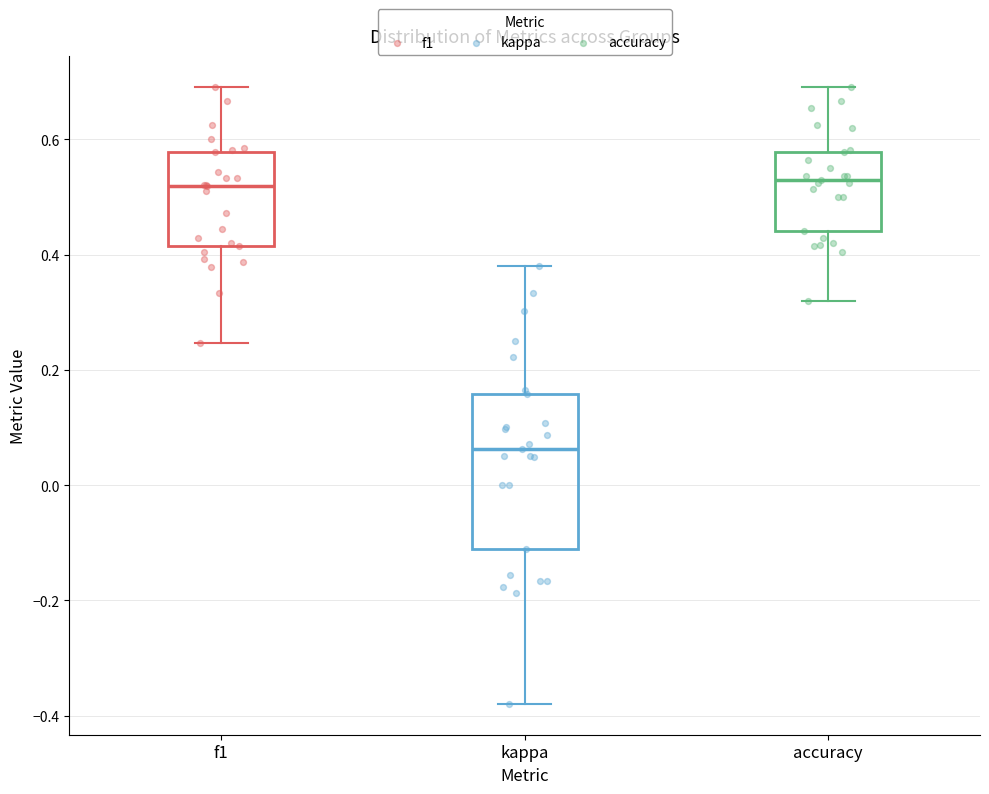

Reading left to right, read every box against the y-axis: the position of its median line, the range the box covers, and the ends of its whiskers. The values are not printed on the chart, so give them approximately, as read against the axis.

f1: median 0.52, box 0.42 to 0.58, whiskers 0.24 to 0.70
kappa: median 0.06, box -0.12 to 0.16, whiskers -0.38 to 0.38
accuracy: median 0.52, box 0.44 to 0.58, whiskers 0.32 to 0.70